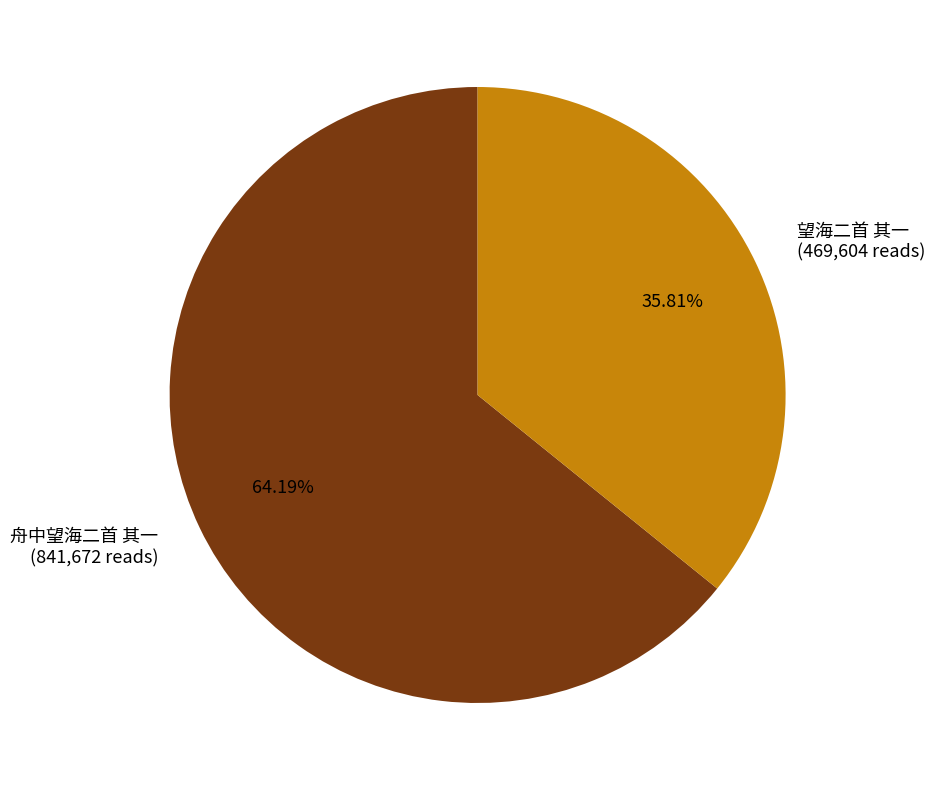

What is the largest slice in the pie chart?

舟中望海二首 其一